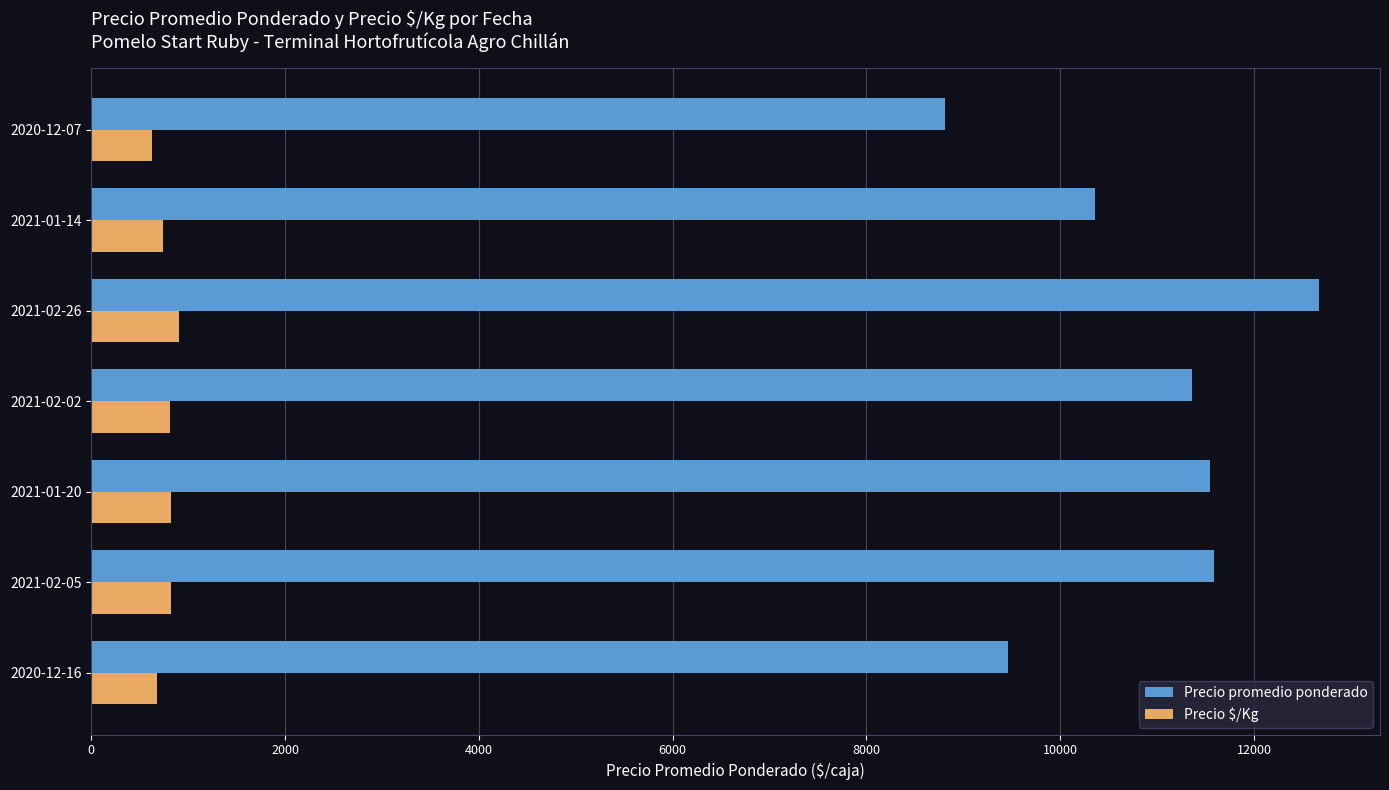

What is the average value of the Precio $/Kg series?

773